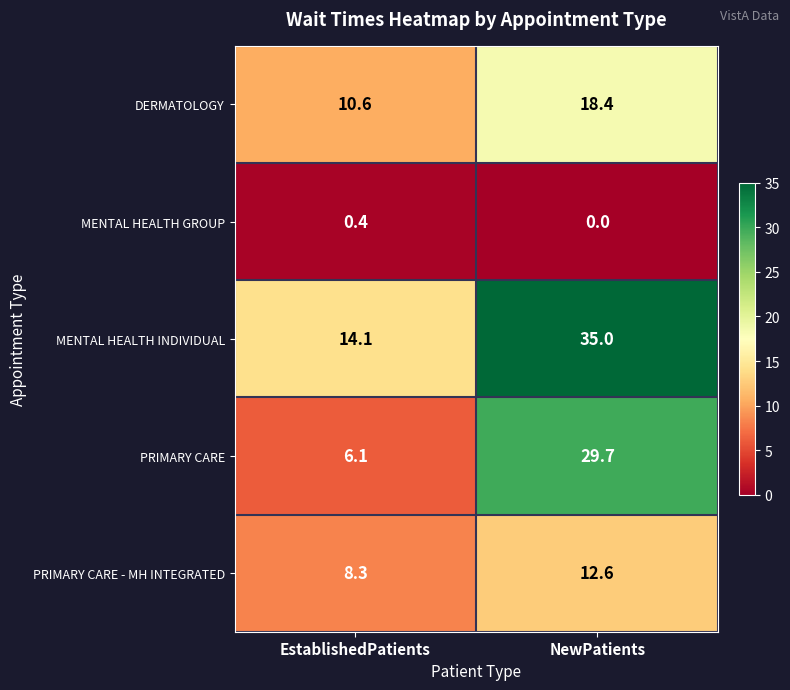

At how many categories does at least one series exceed 34?

1